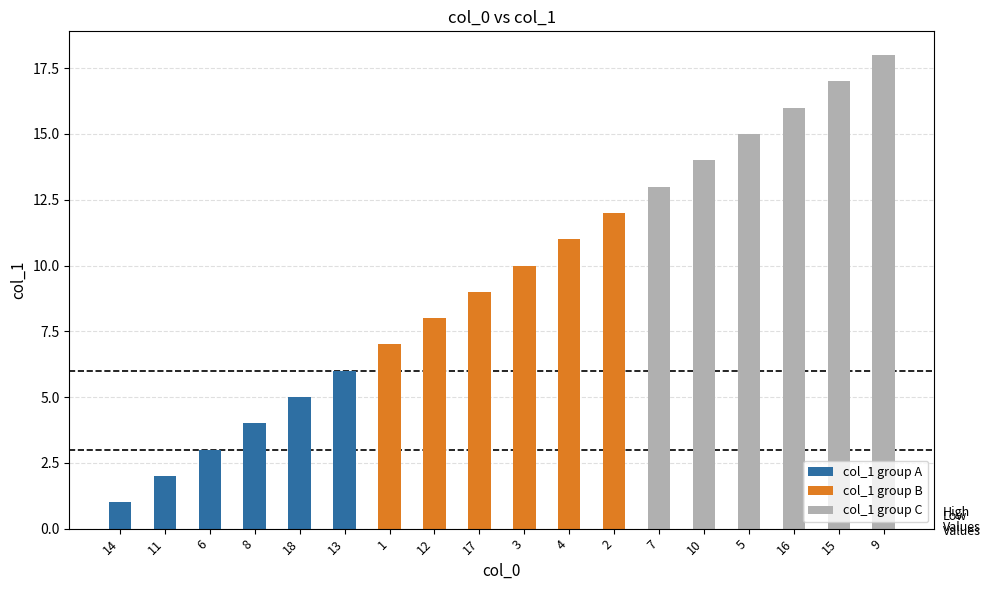

What is the value of the col_1 group B bar at the 3rd from the left?

9